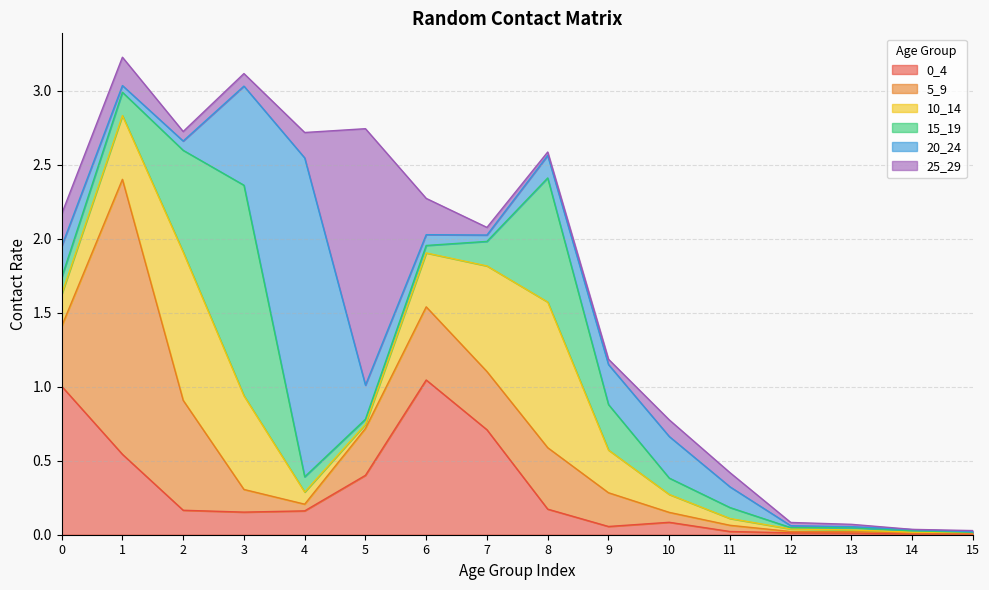

Where do 0_4 and 25_29 first cross each other?

3 and 4